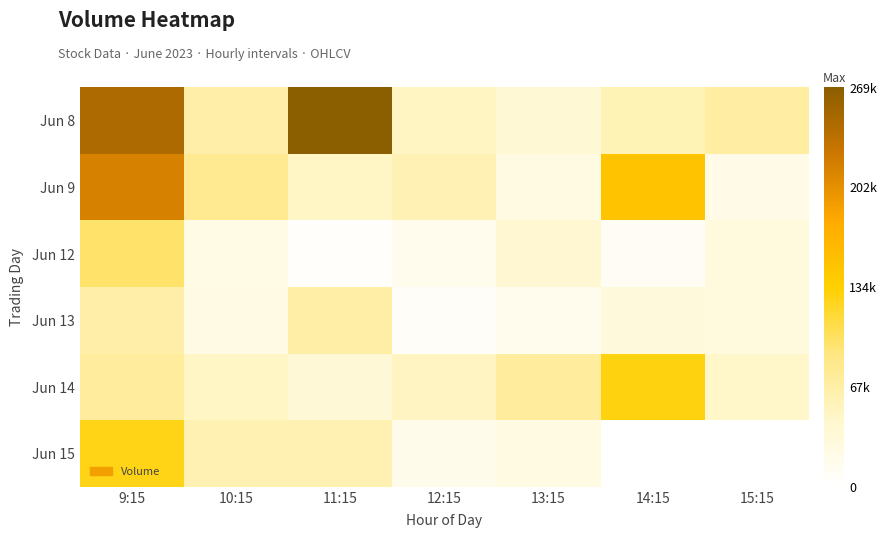

List the series in order of their peak value, lowest first.

Jun 13, Jun 12, Jun 15, Jun 14, Jun 9, Jun 8